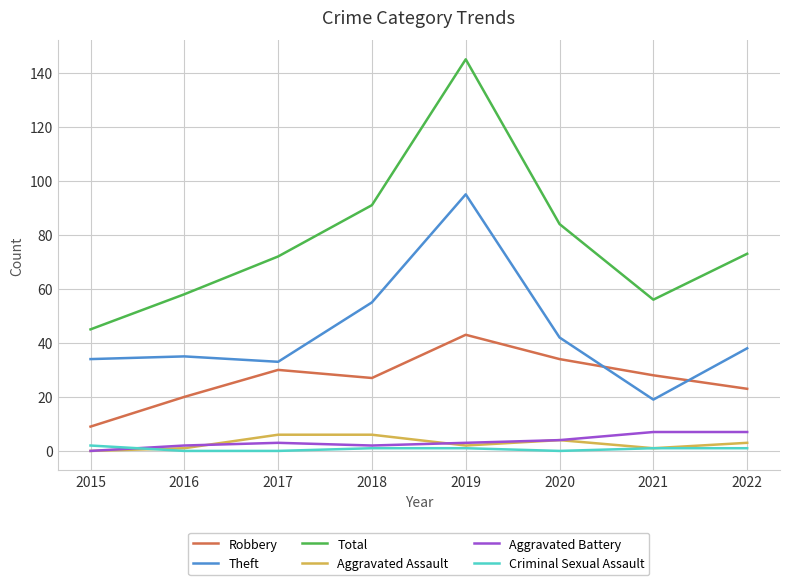

True or false: Aggravated Battery and Total intersect in this chart.

False